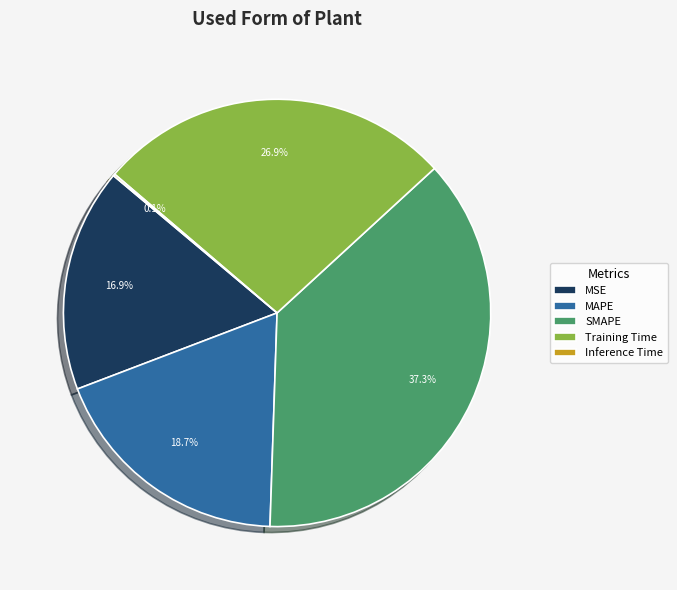

Is there any slice that represents more than half of the pie?

No